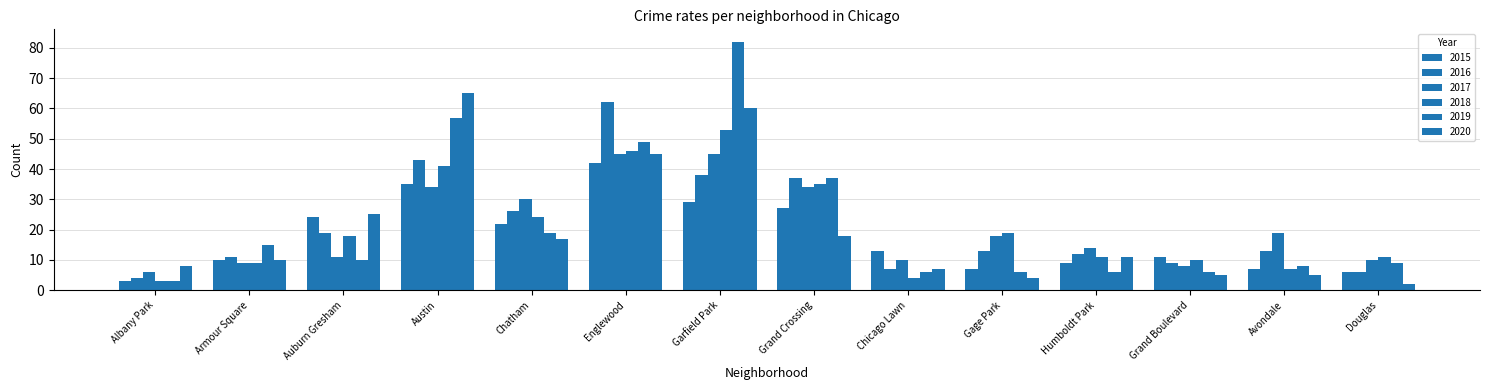

What is the smallest value displayed?

2